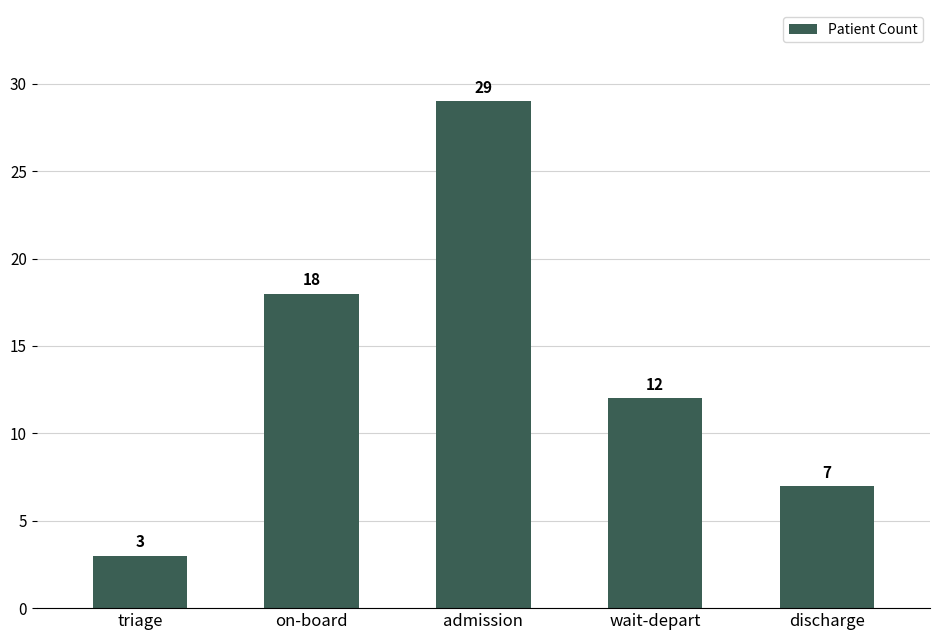

List the labels in order of value, largest first.

admission, on-board, wait-depart, discharge, triage